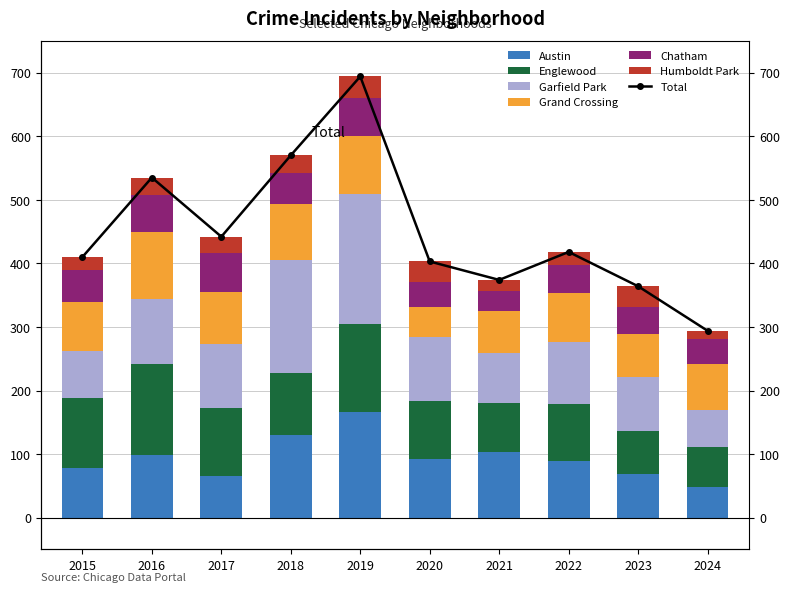

What is the value of the Grand Crossing bar at the 1st from the left?

77